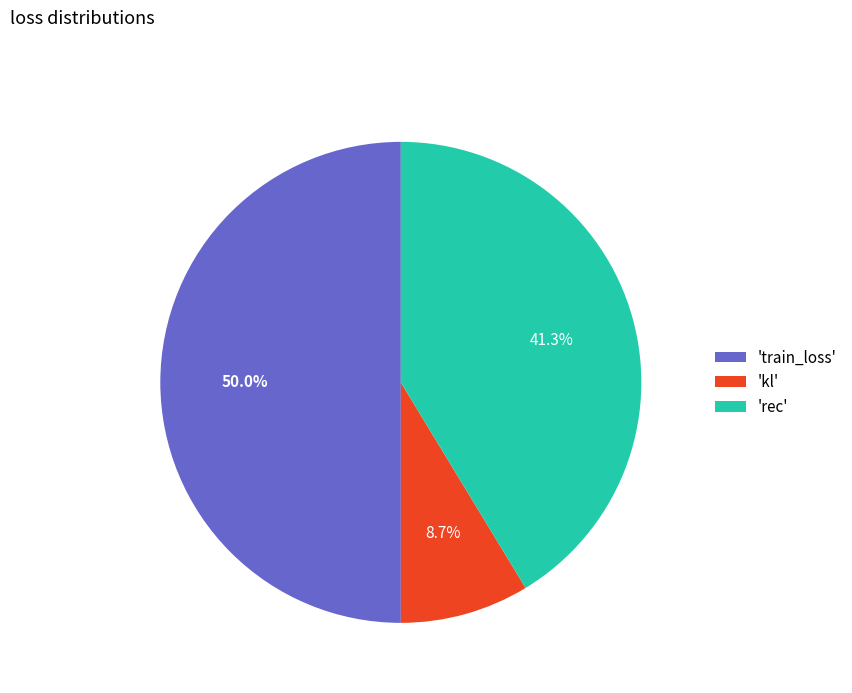

Between 'rec' and 'train_loss', which is larger?

'train_loss'